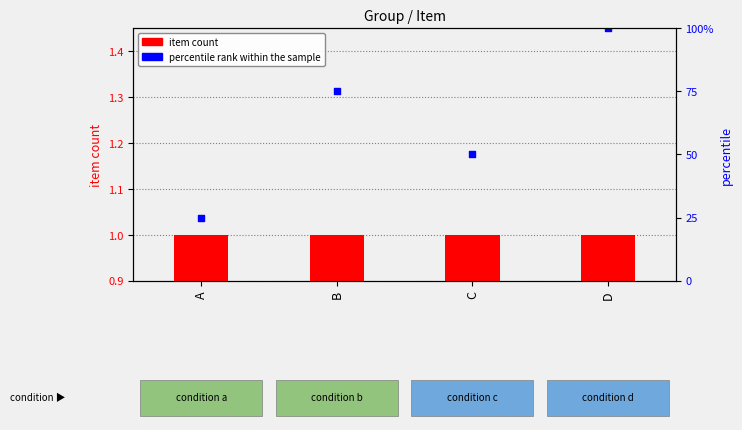

Which series reaches the maximum Y coordinate?

percentile rank within the sample